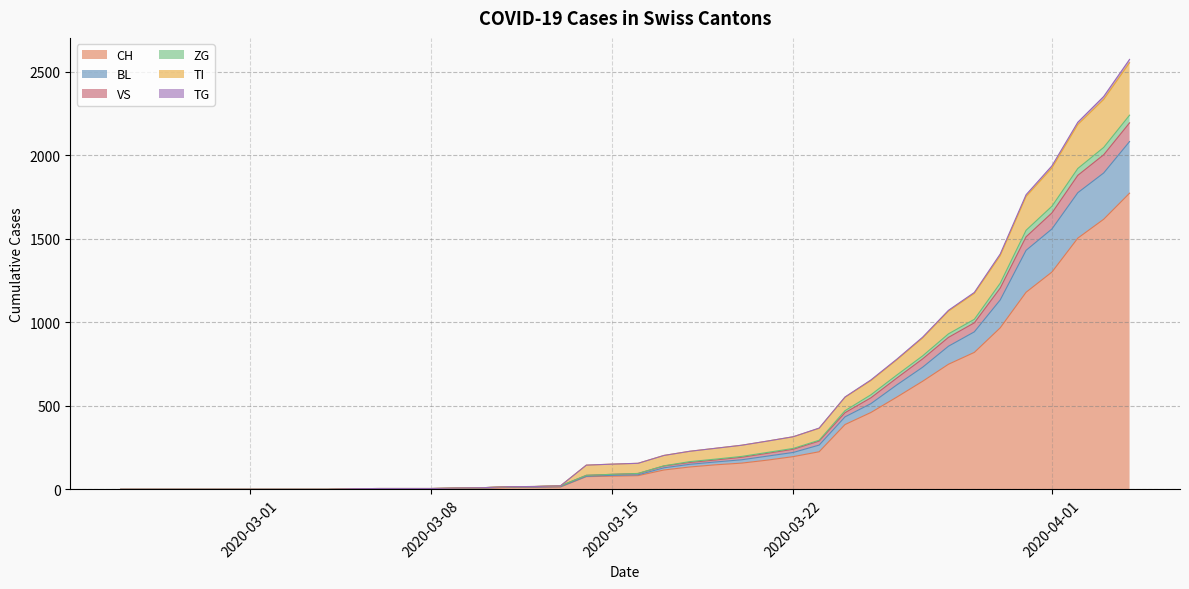

What position from the right is 2020-03-06?

30